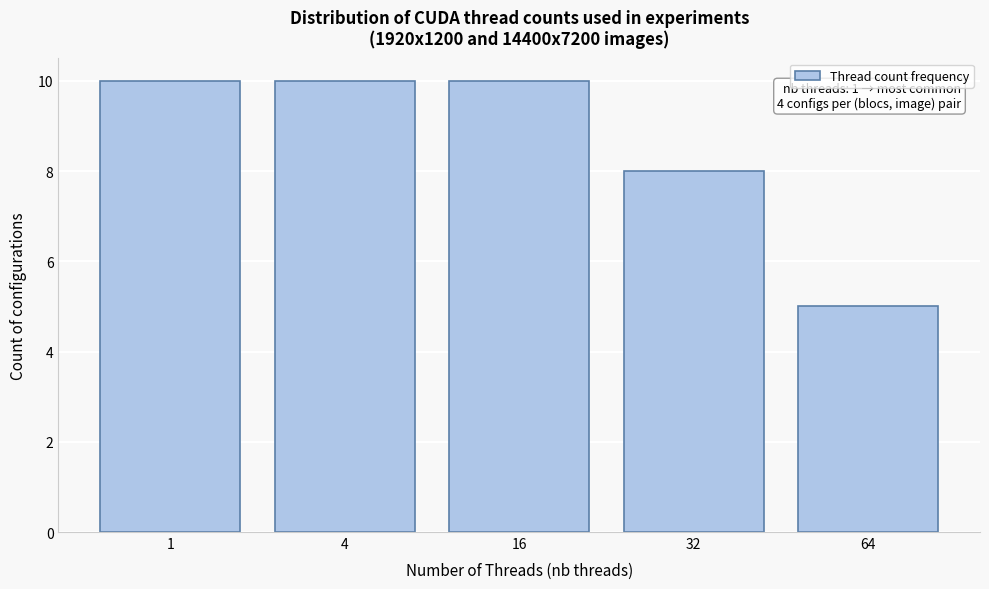

Reading left to right, transcribe all the data shown in this chart.

1=10	4=10	16=10	32=8	64=5